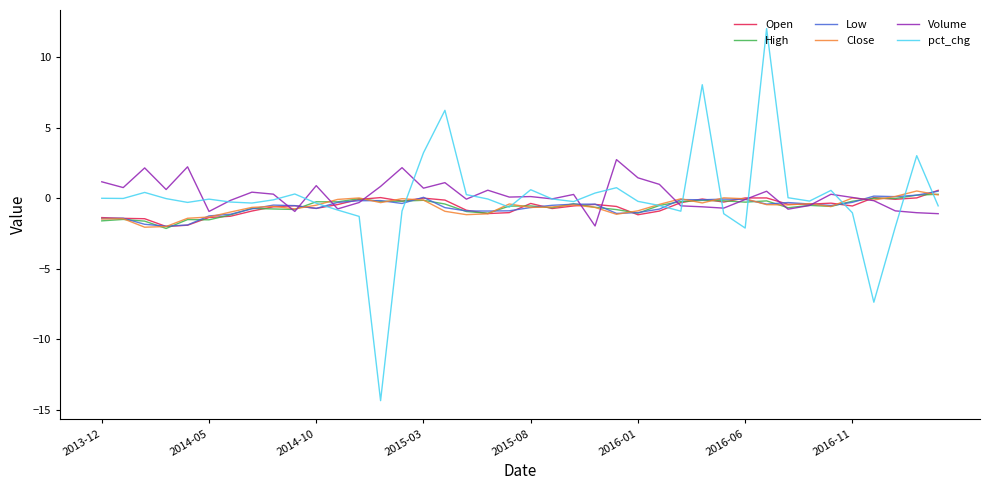

What is the minimum value shown in the chart?

-14.4